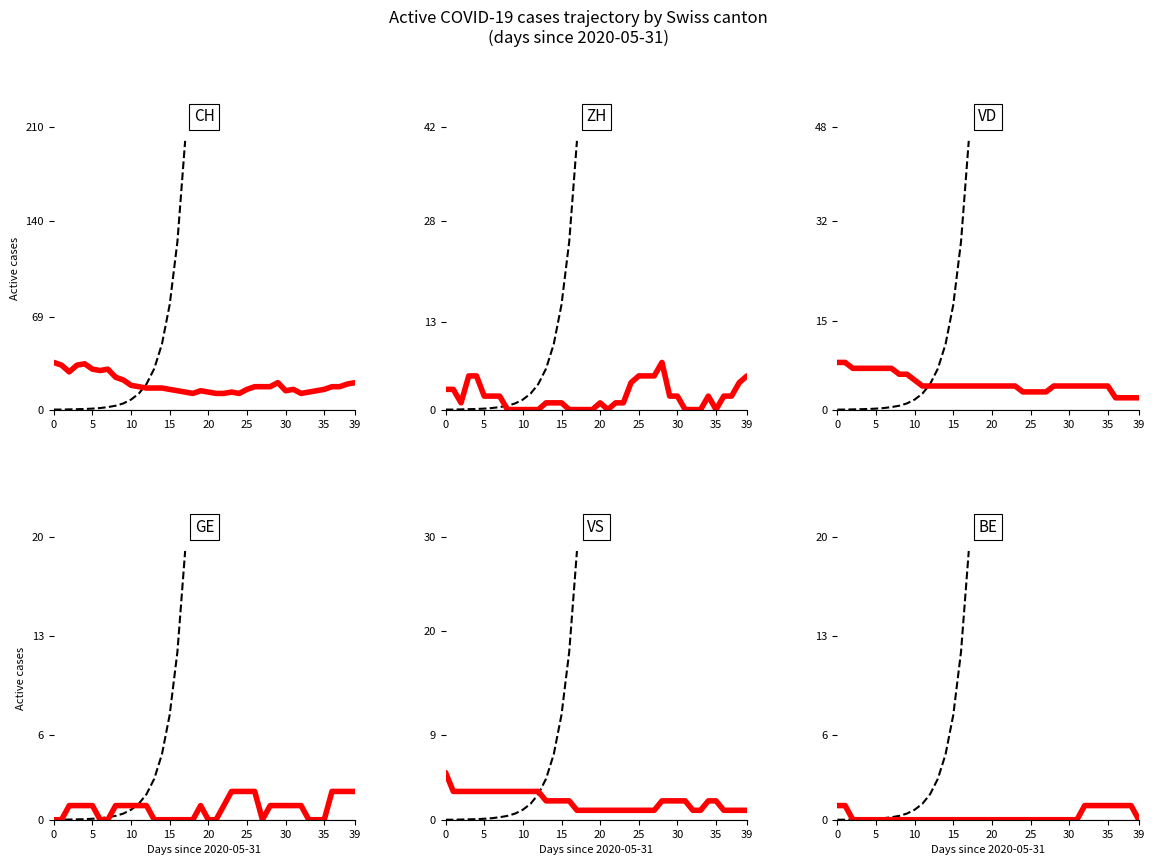

What is the lowest value of the CH series?

12